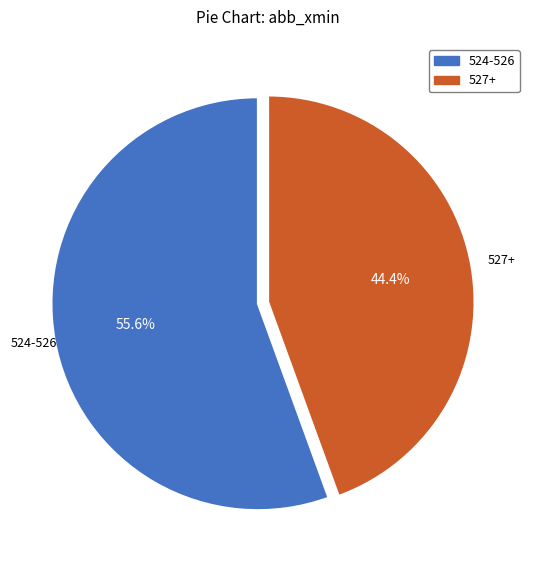

How many segments does this pie chart have?

2